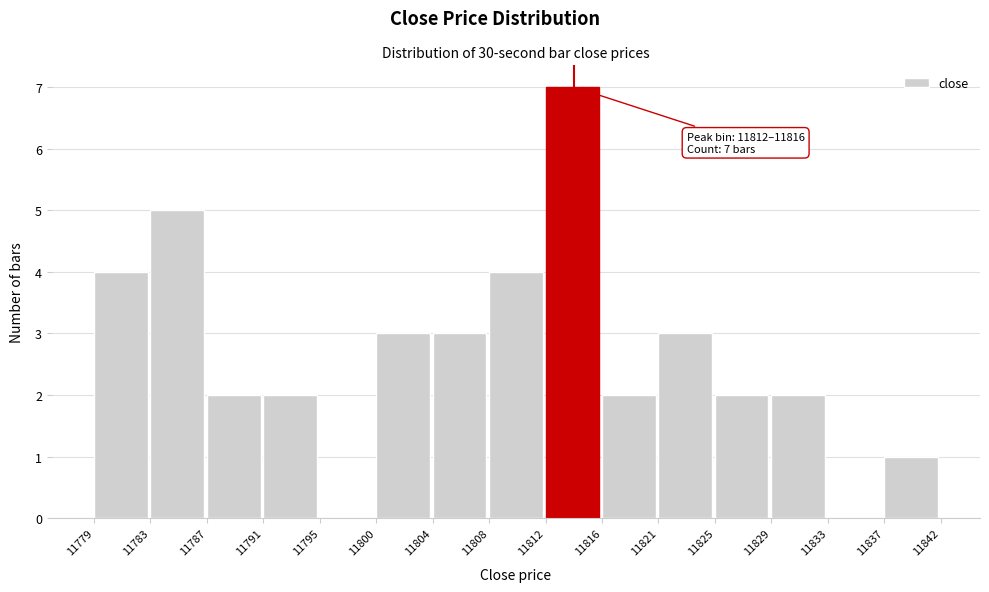

Reading left to right, extract all data points from this chart.

11779=4	11783=5	11787=2	11791=2	11795=0	11800=3	11804=3	11808=4	11812=7	11816=2	11821=3	11825=2	11829=2	11833=0	11837=1